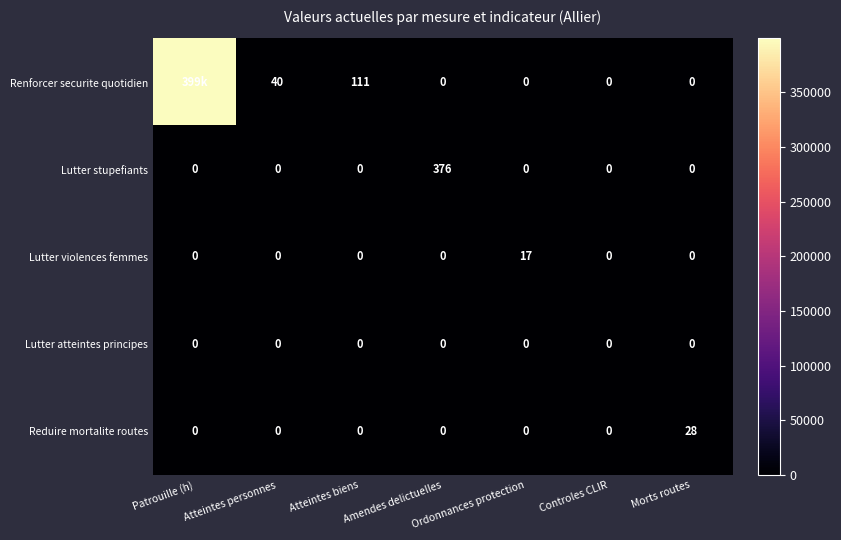

At which category is the sum across all series the highest?

Patrouille (h)